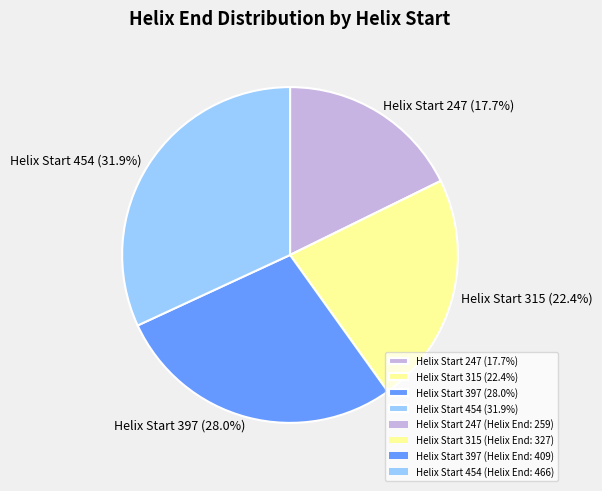

Which slice is the smallest?

Helix Start 247 (17.7%)